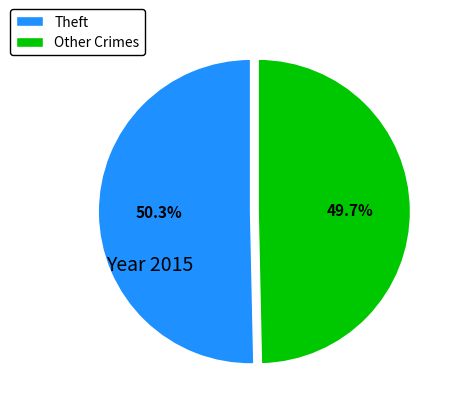

To the nearest percent, what is the difference between the largest and smallest slice percentages?

1%